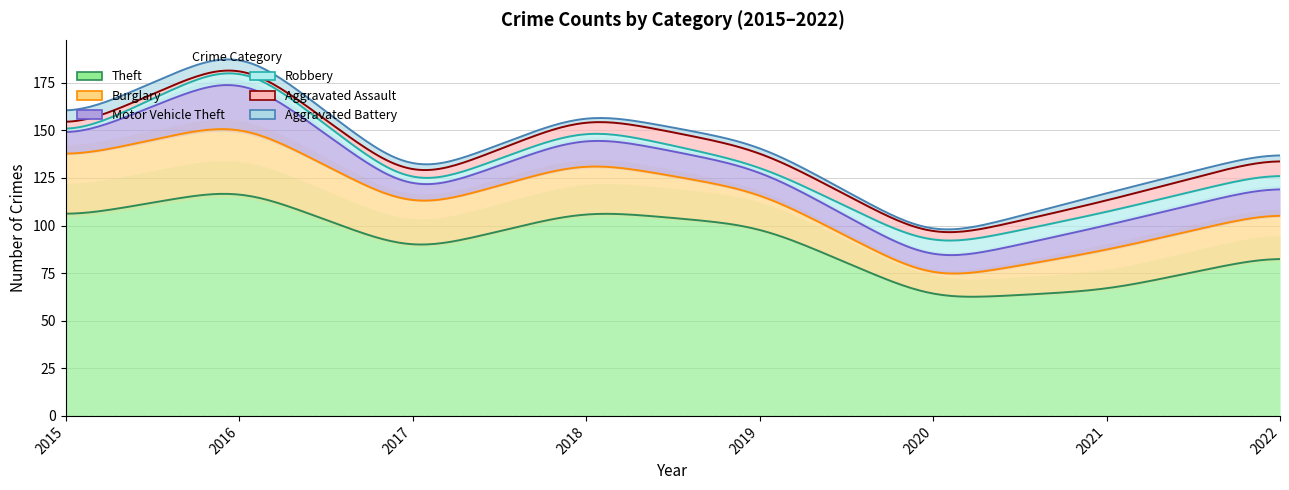

How many values in the Aggravated Assault series exceed 6?

2